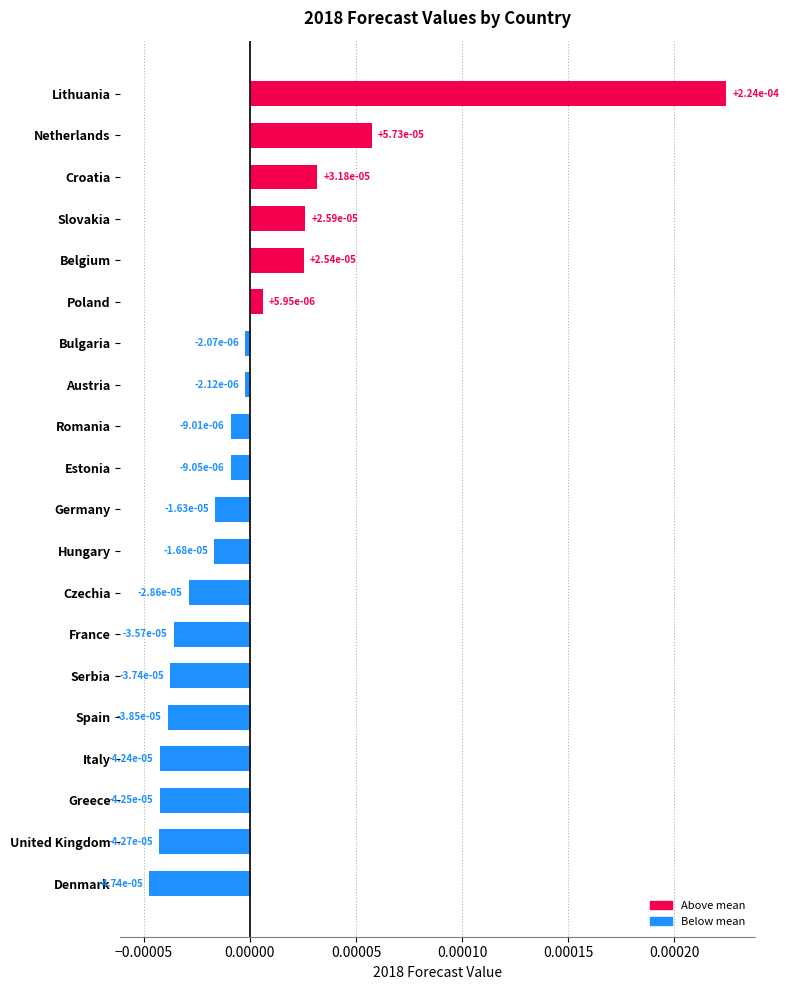

How many data points are less than 0?

14